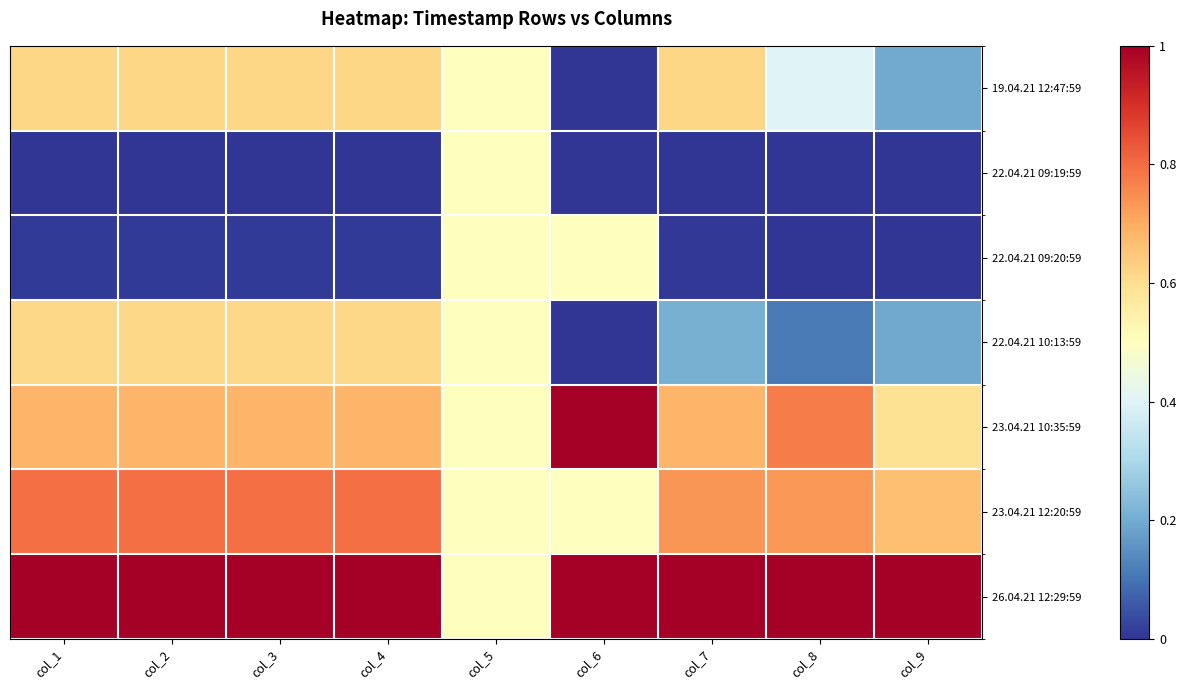

What is the total value across all series at col_5?

24.5